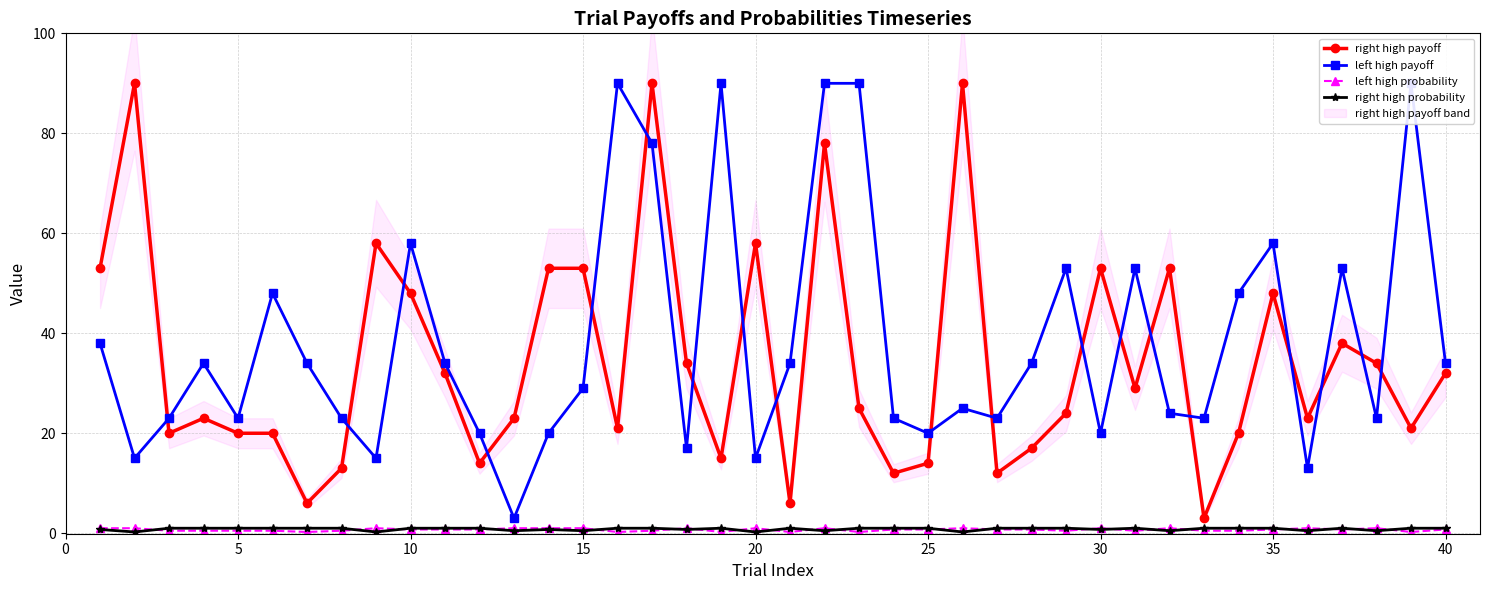

What is the difference between the maximum and second lowest values in the left high payoff series?

77.0